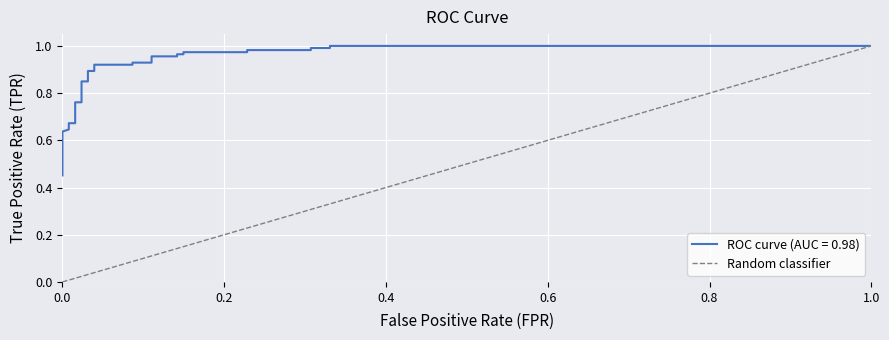

The chart shows a value of 1 at 0.2. True or false?

False